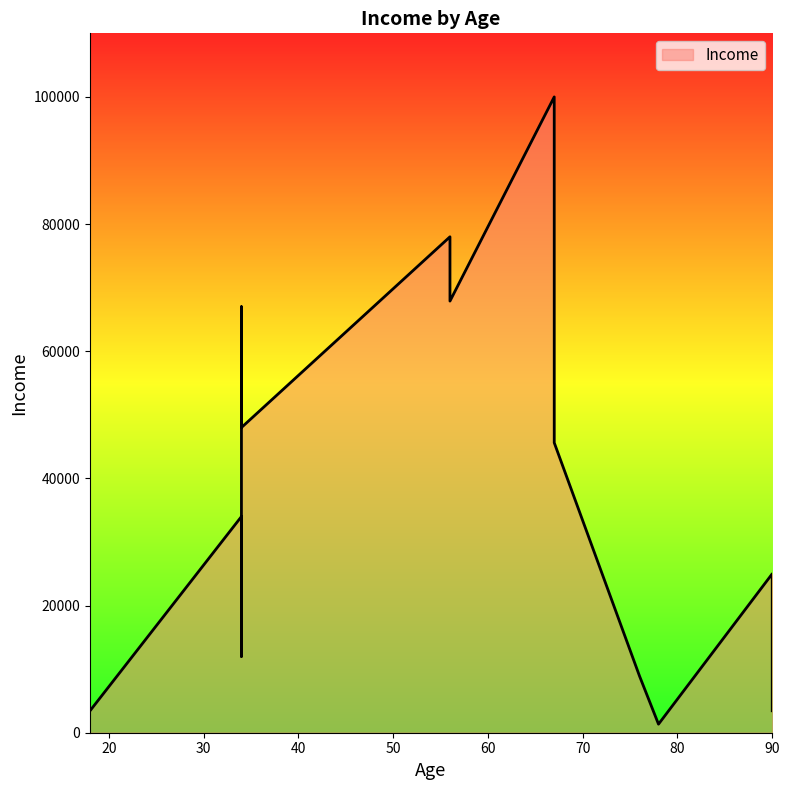

Approximately how many times larger is the value at 56 compared to 34?

1.2